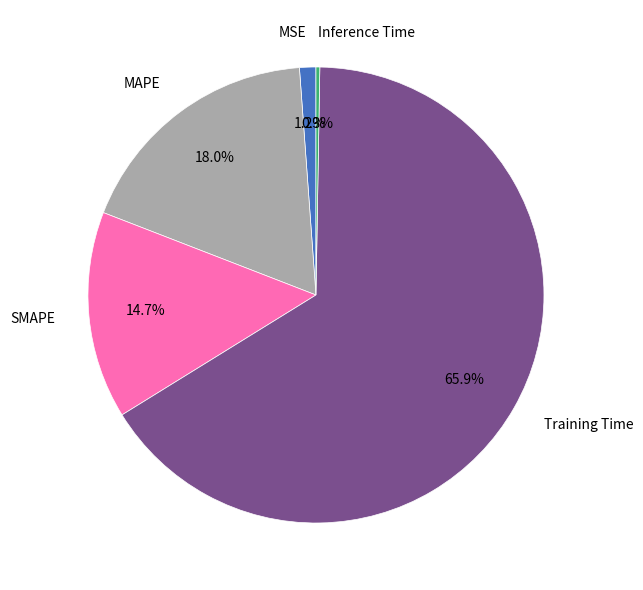

To the nearest percent, what percentage of the pie is SMAPE?

15%